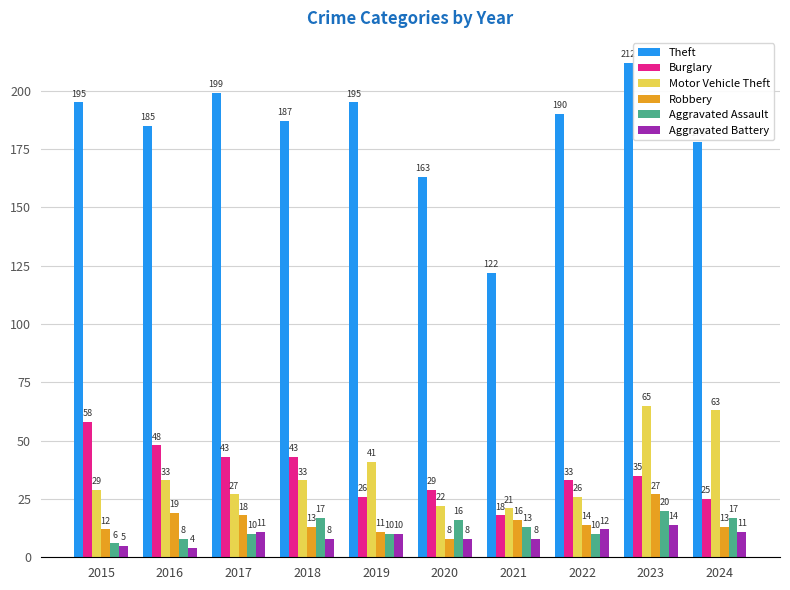

What is the spread (max minus min) of values at 2023?

198